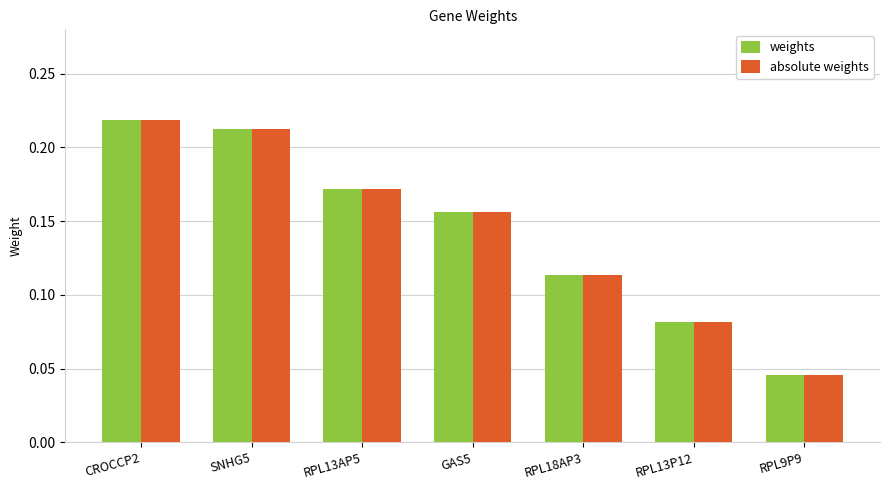

At which category does the chart reach its minimum across all series?

RPL9P9